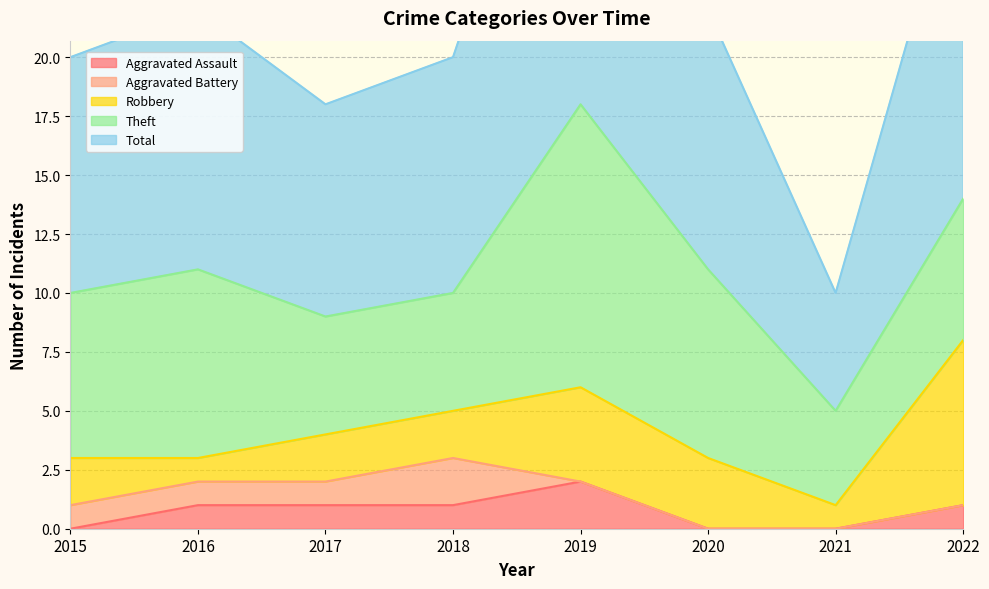

True or false: Robbery and Total cross at least once.

False